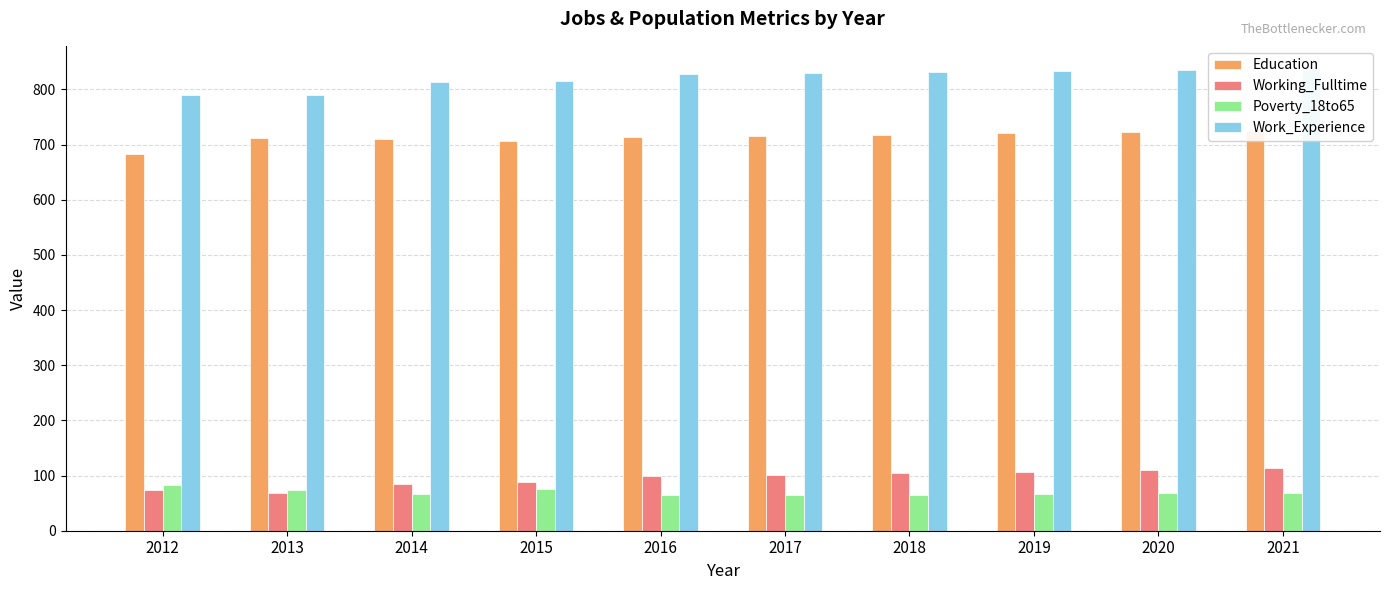

What is the smallest value displayed?

64